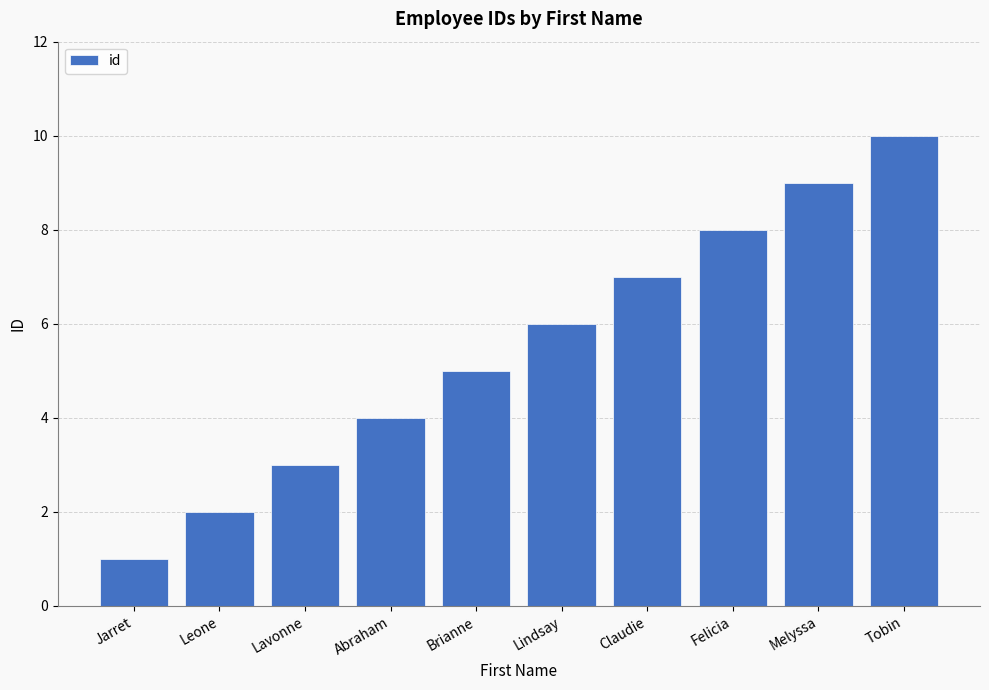

What is the change in value from Jarret to Melyssa?

+8